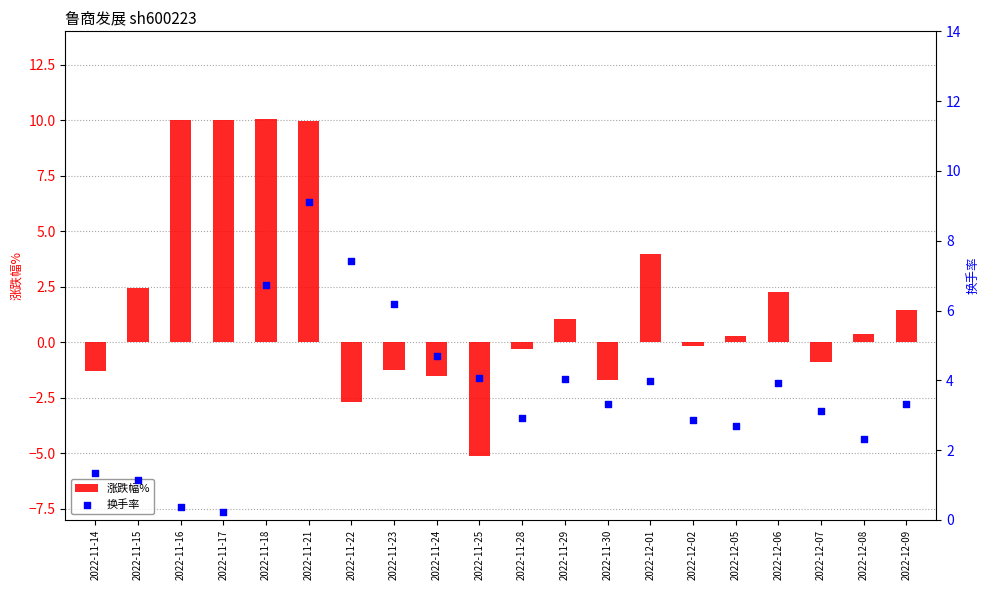

Which series has the largest Y range (max minus min)?

涨跌幅%